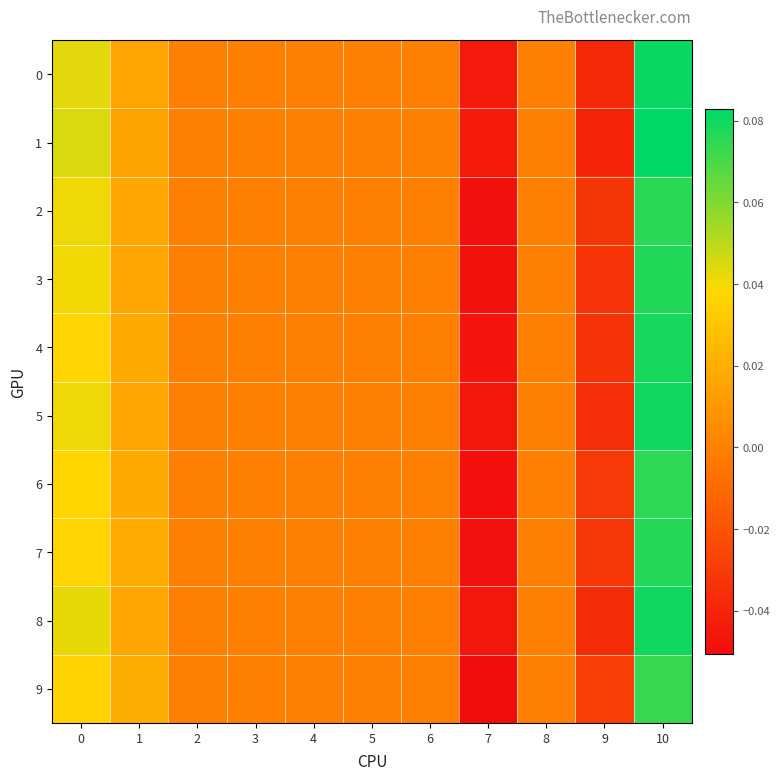

At how many categories does at least one series exceed 0?

3